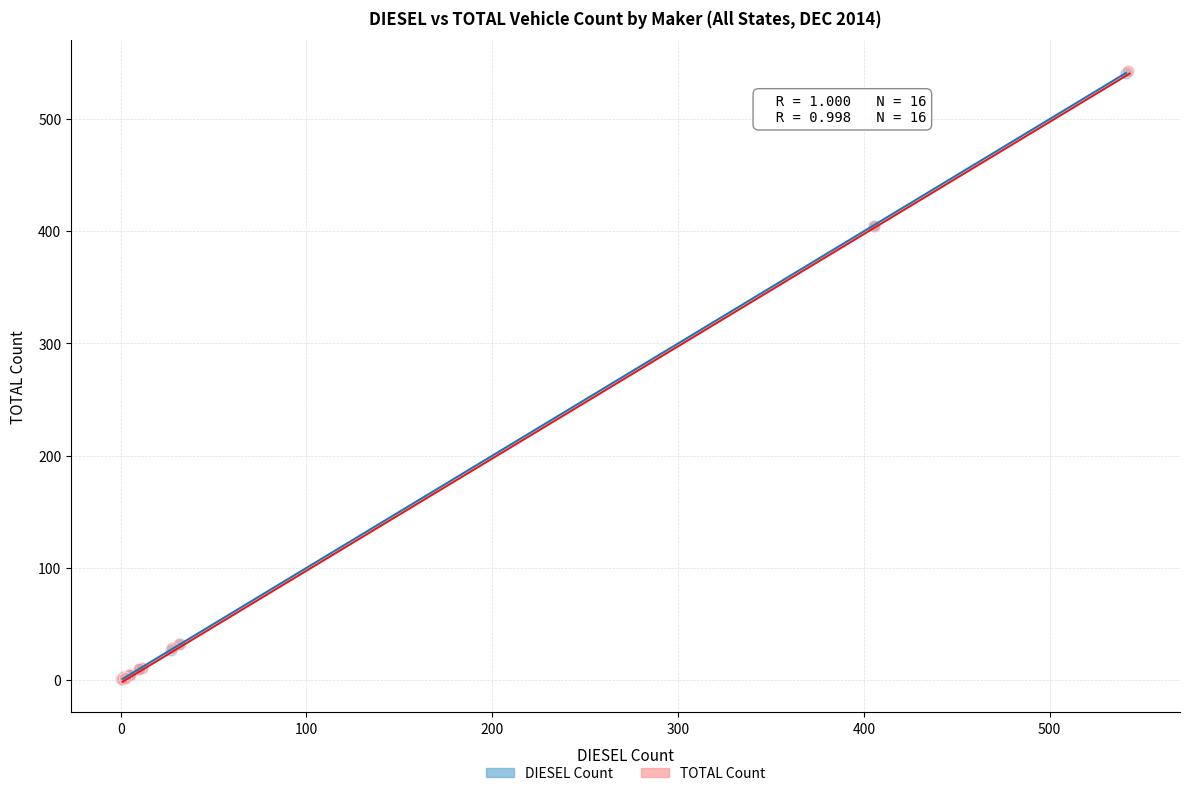

Which series has the widest spread of Y values?

TOTAL Count